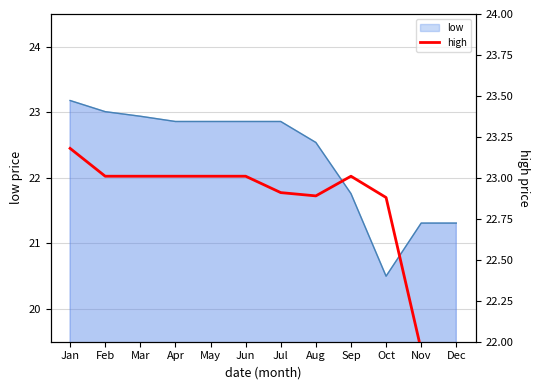

Where is low line nearest to the value 21?

Nov